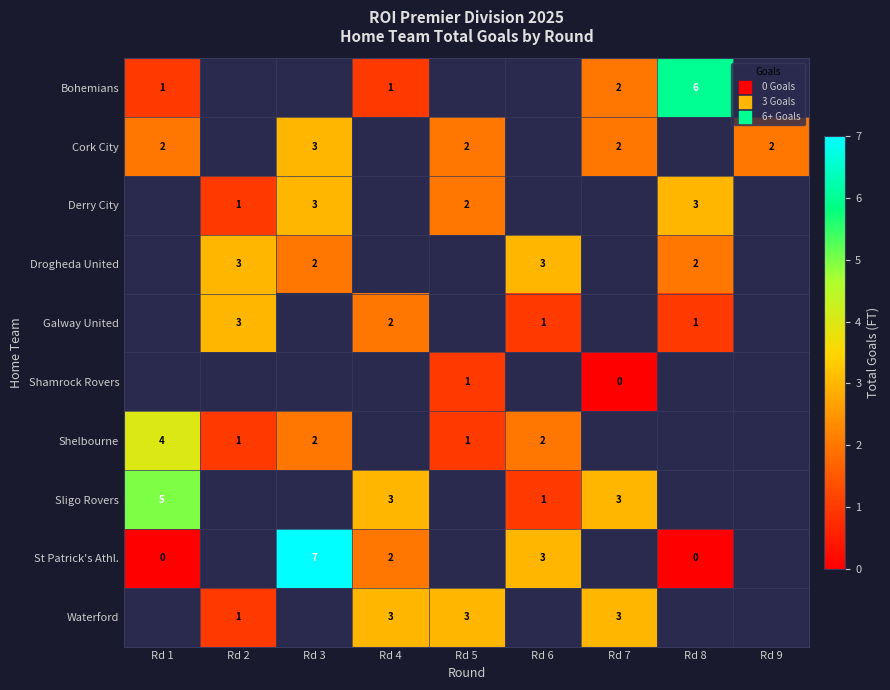

The value of Shelbourne at Rd 3 is 3. True or false?

False